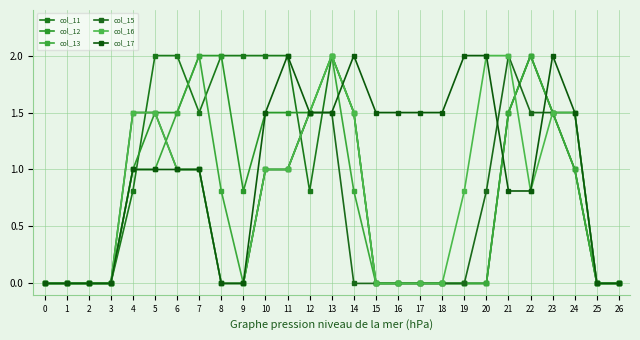

How many lines are shown in the chart?

6